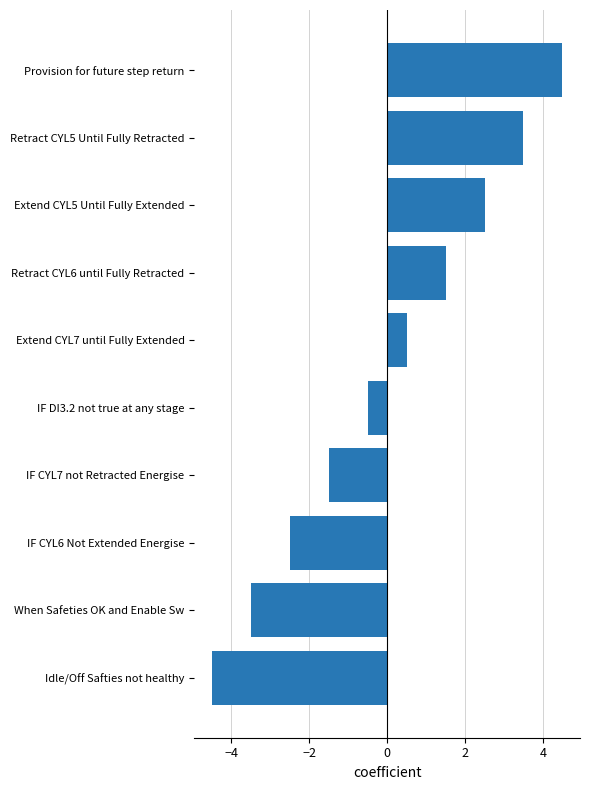

What is the difference between the values at IF CYL6 Not Extended Energise and Extend CYL7 until Fully Extended?

3.0